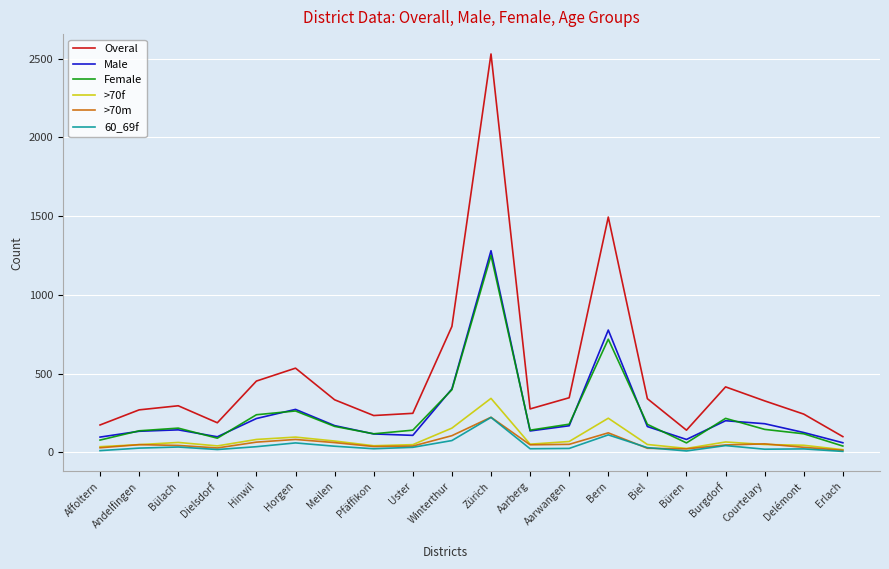

Which series has the largest range (max minus min)?

Overal